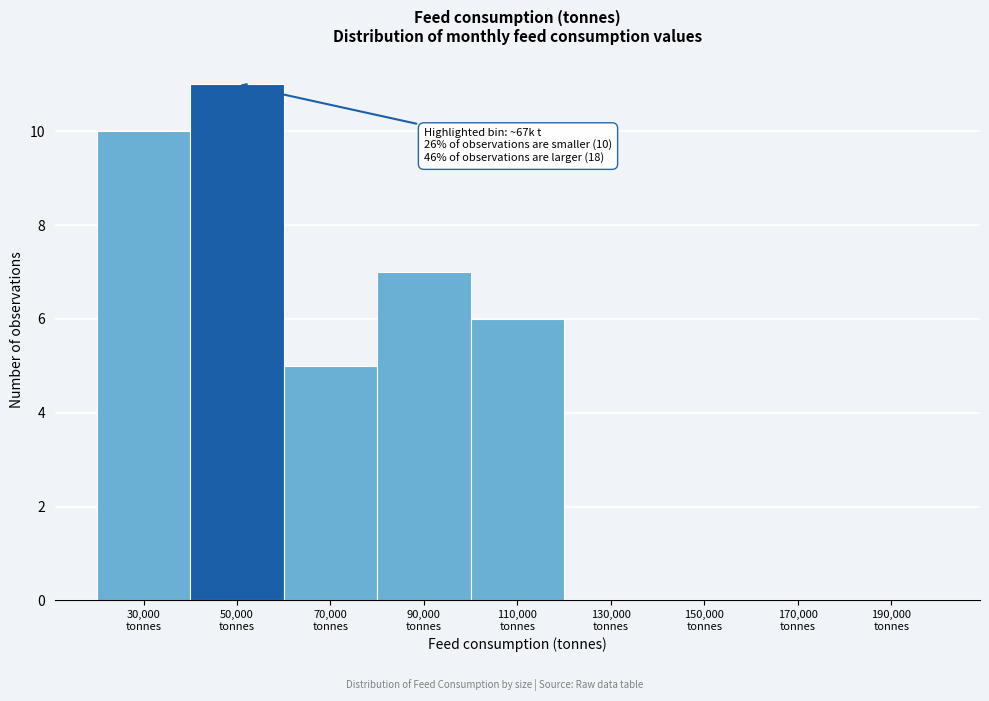

What is the sum of all values?

39